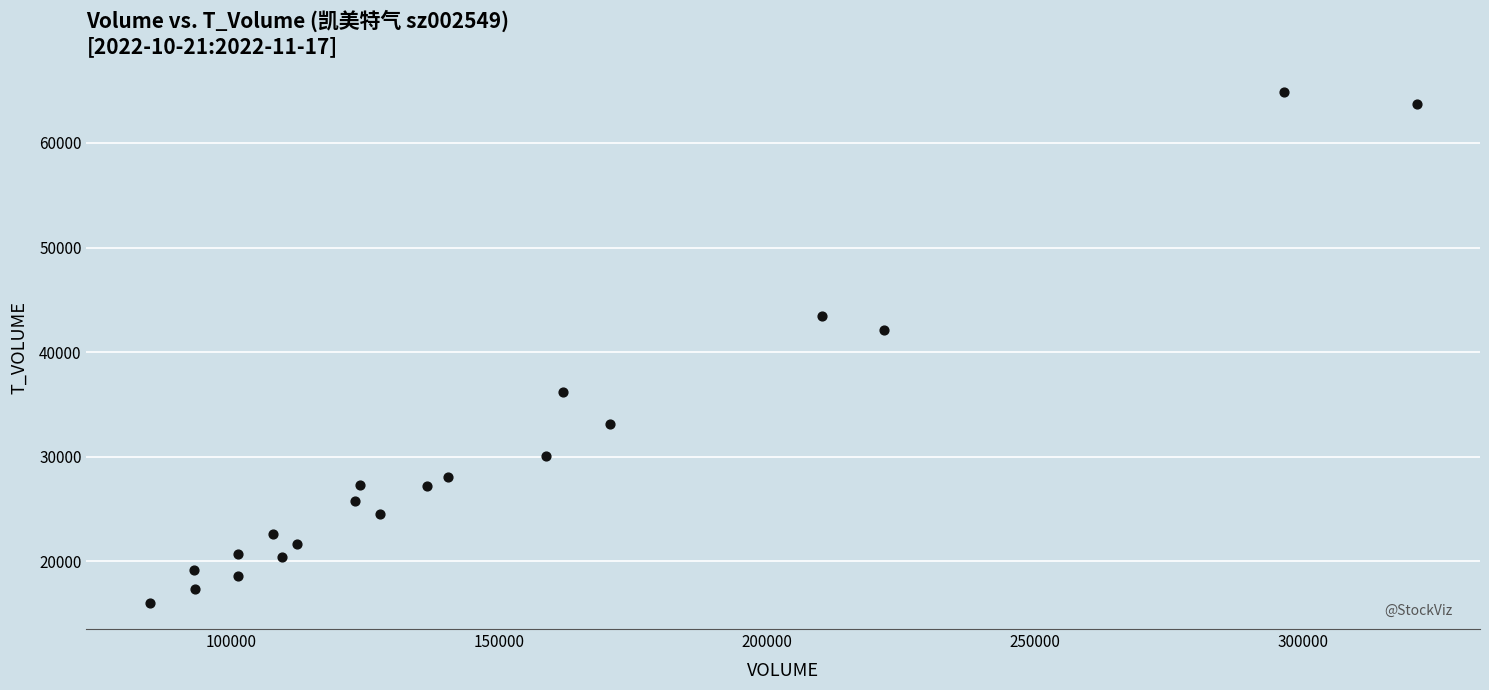

What Y value in the scatter plot is closest to 40412?

42073